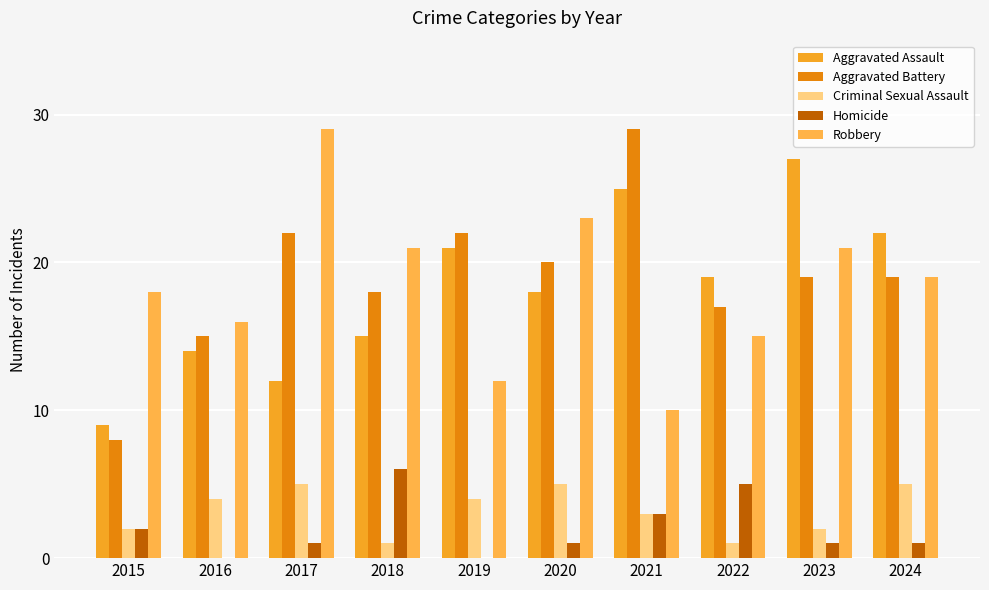

Count the Homicide values in the range 1 to 3.

6